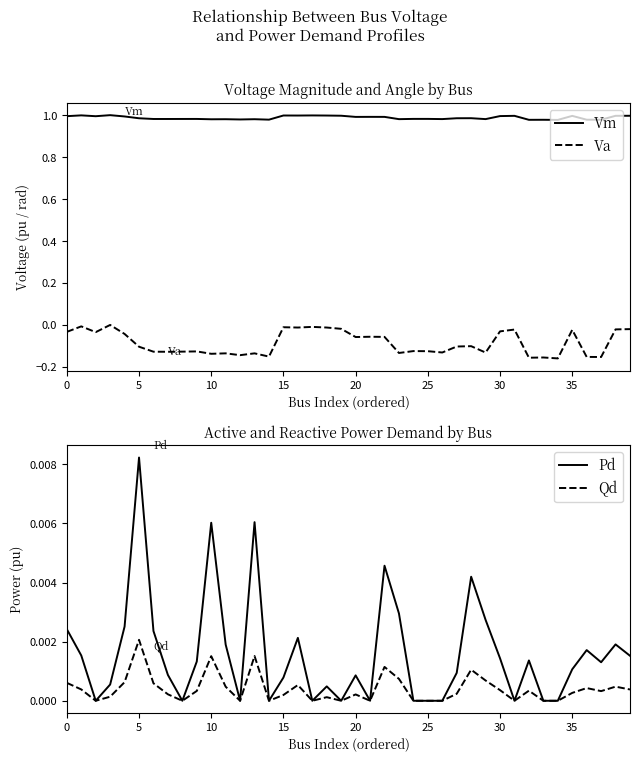

Is it true that Pd equals 0.0 at 18?

False